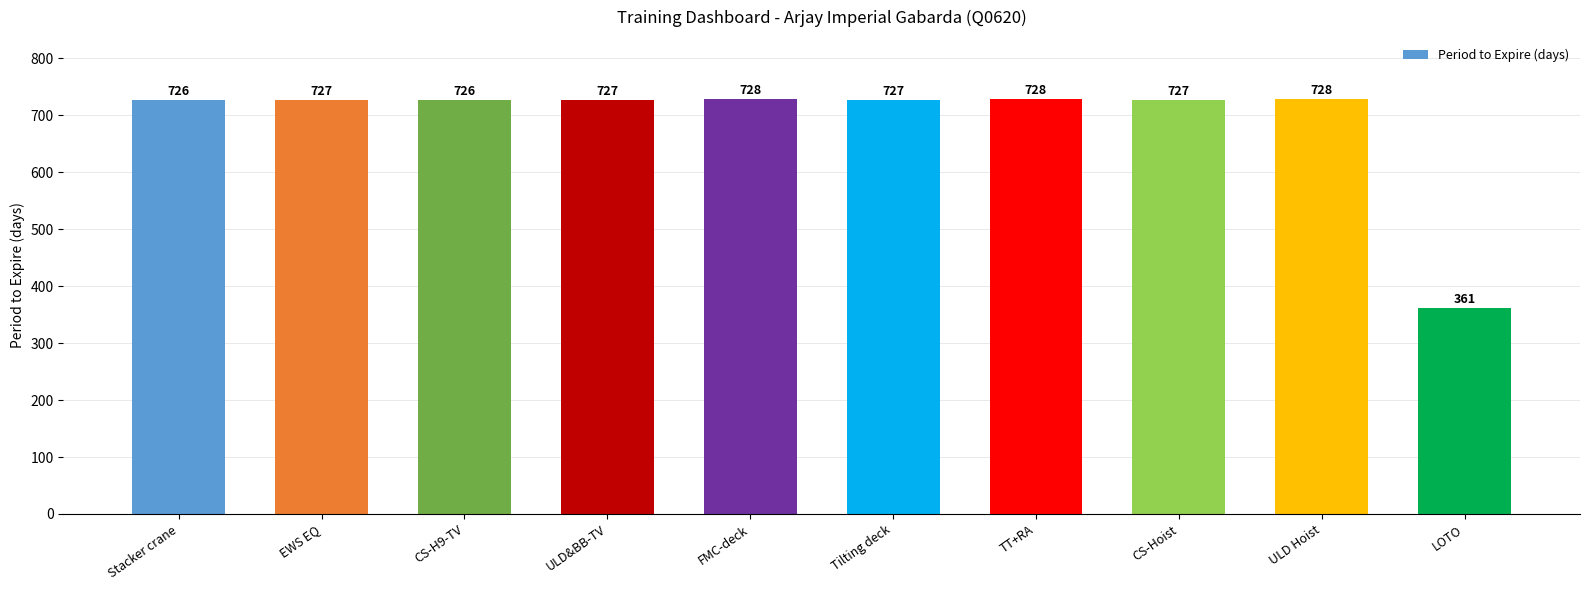

What value does the data have at ULD&BB-TV, to the nearest 5?

725